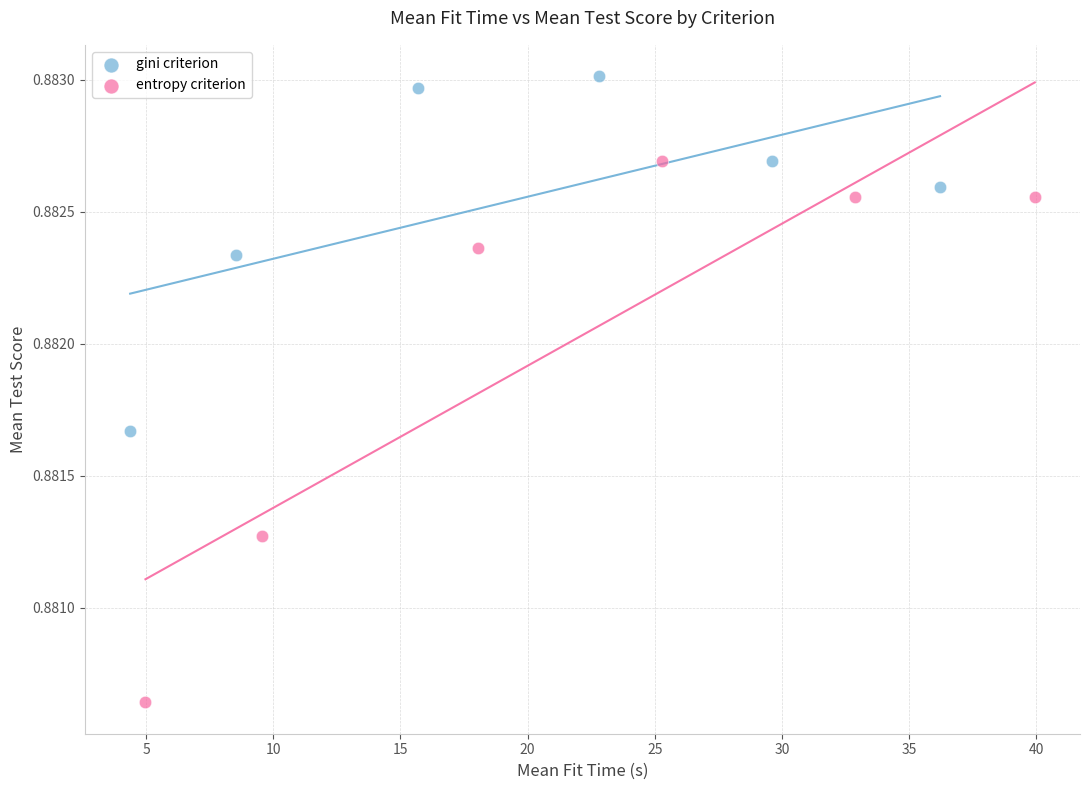

Which series reaches the minimum Y coordinate?

entropy criterion